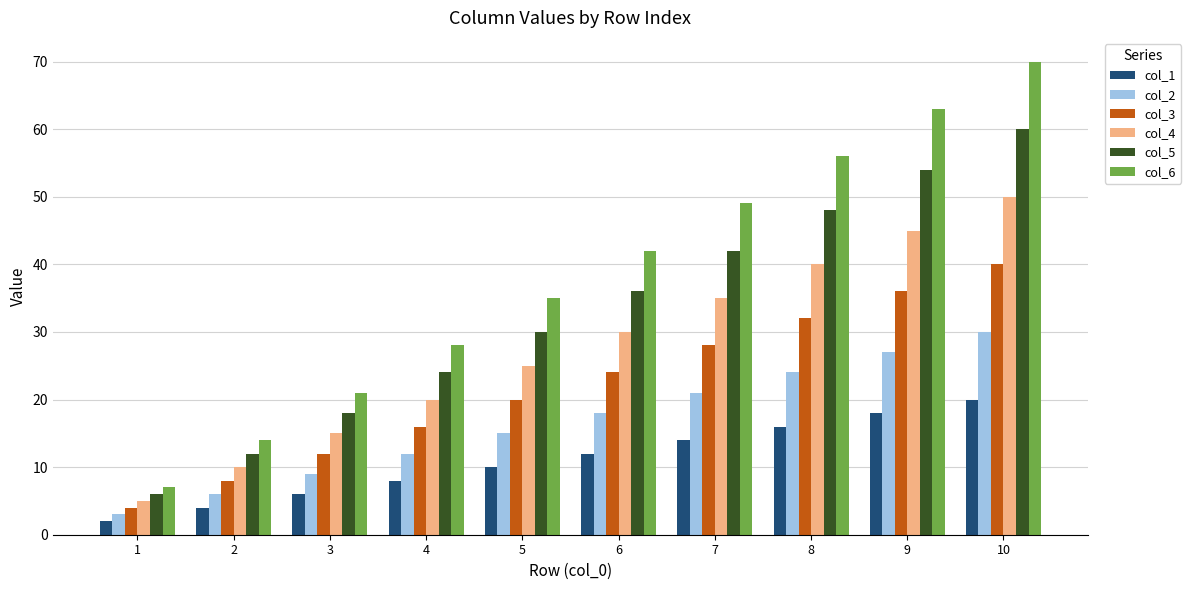

Which category has the highest value across all series?

10